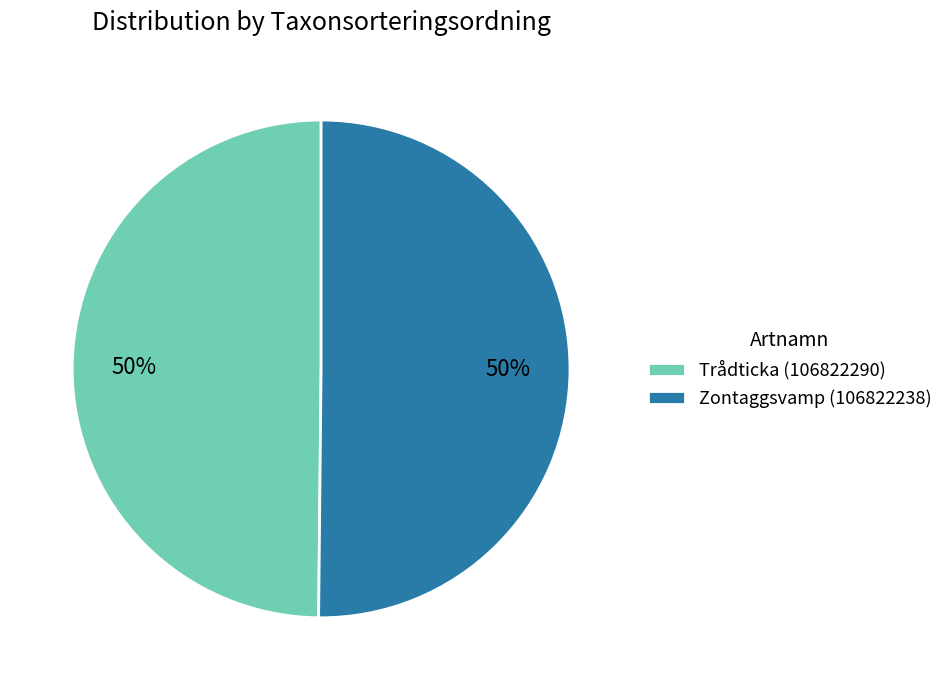

How many slices are in this pie chart?

2